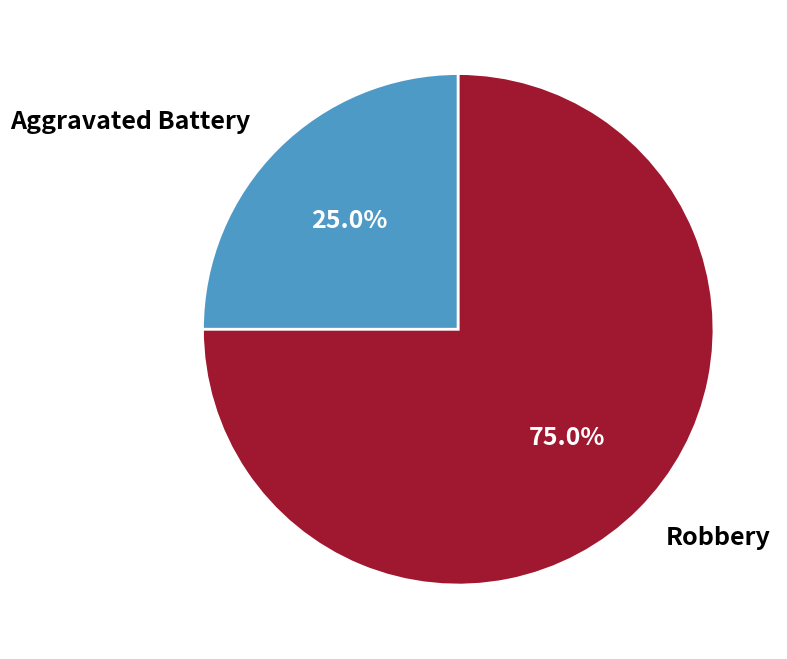

Rank the categories by value from highest to lowest.

Robbery, Aggravated Battery